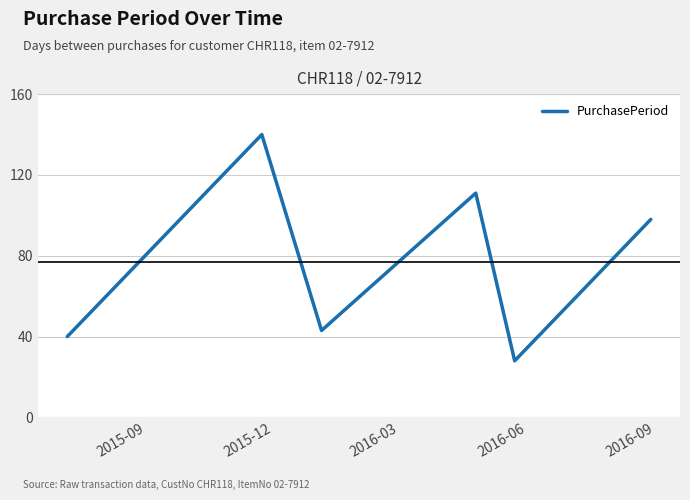

Reading left to right, extract all data points from this chart.

40	140	43	111	28	98